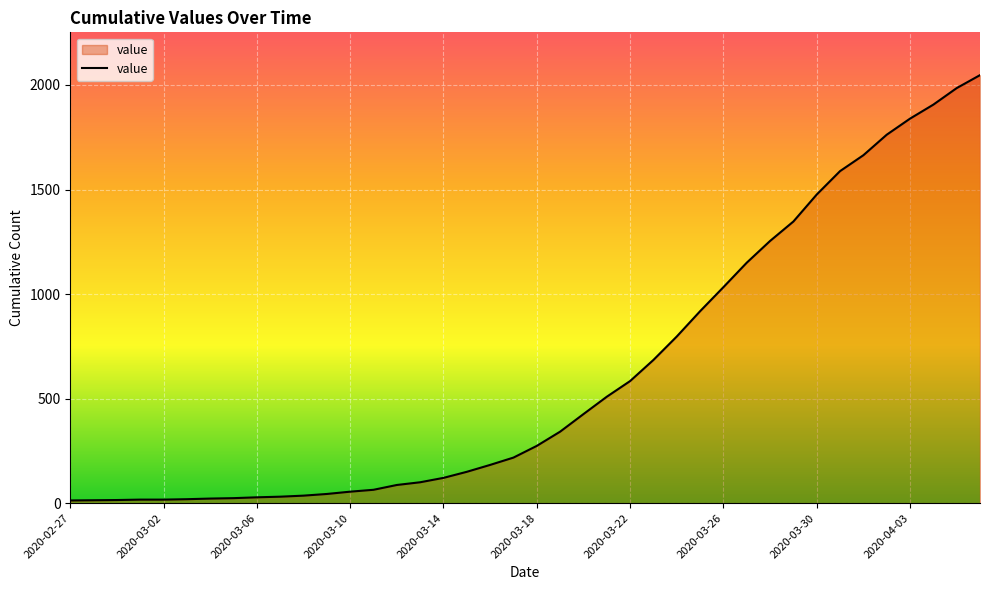

What is the difference between the maximum and minimum values?

2034